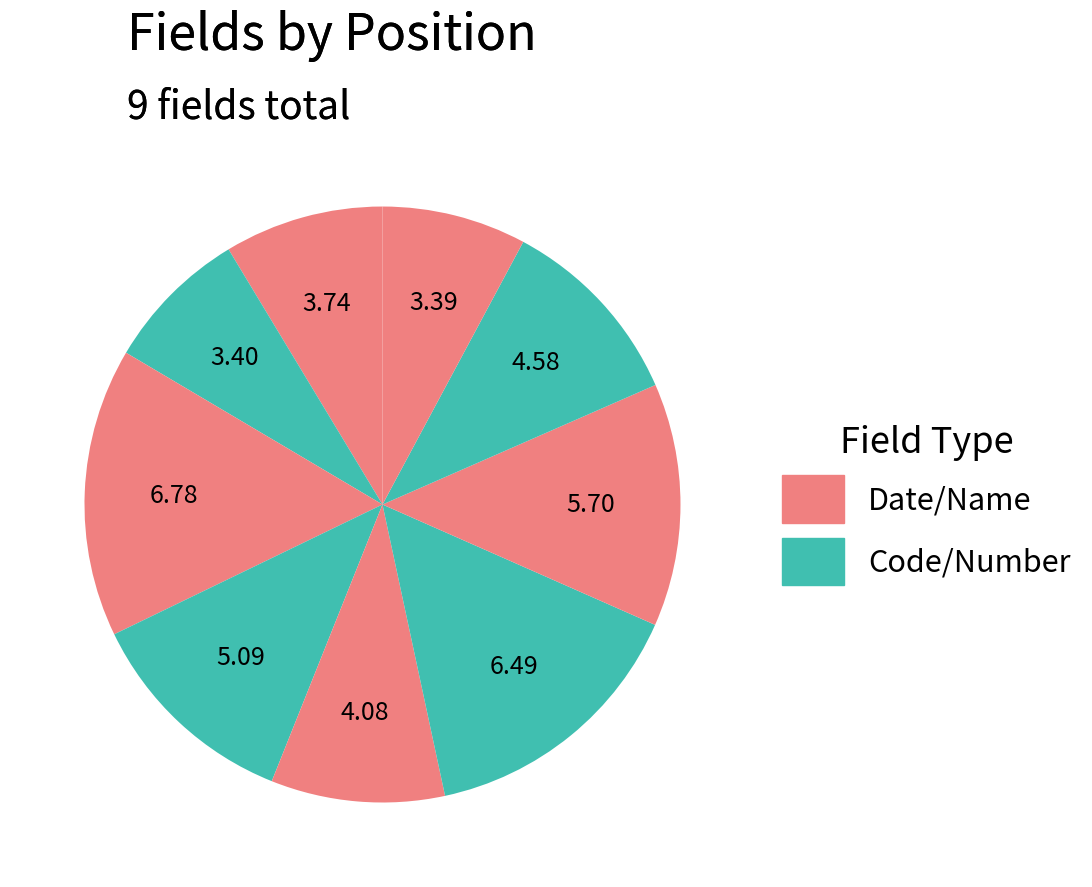

How many segments does this pie chart have?

9